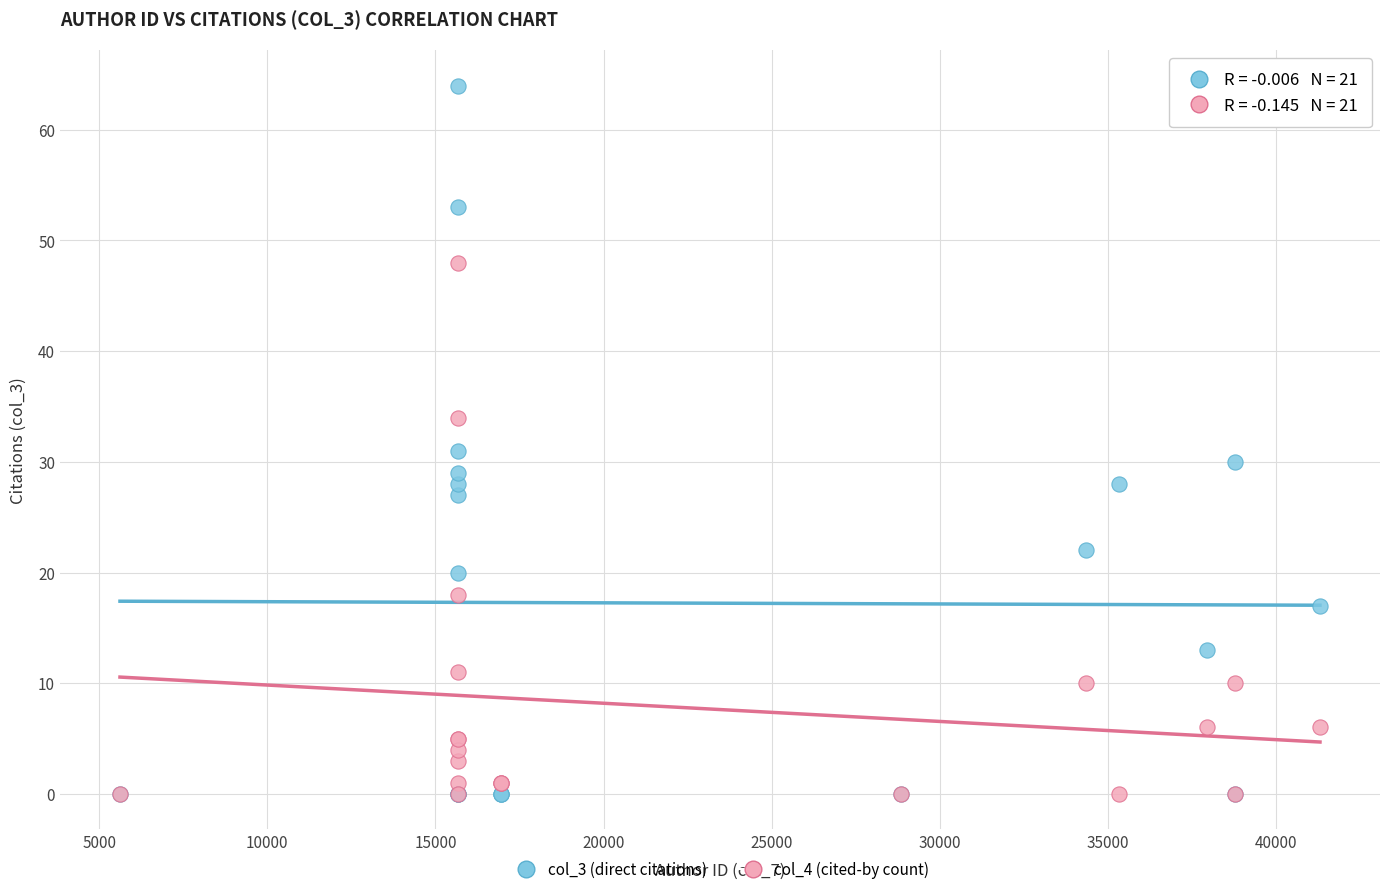

Across all series, what Y value is closest to 32?

31